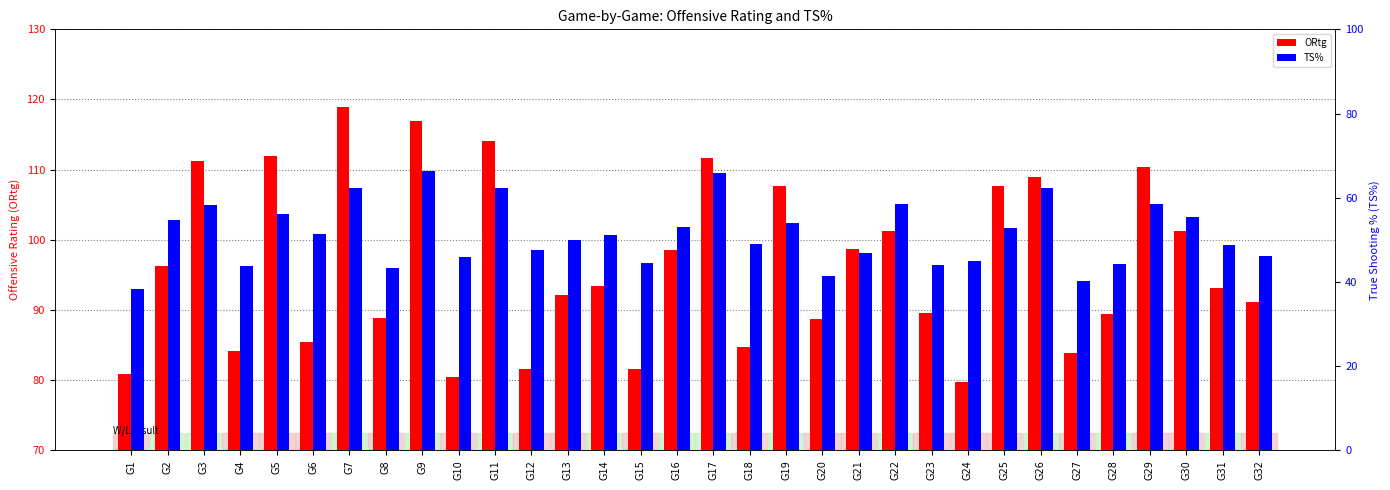

At which label does ORtg first exceed 93?

G2